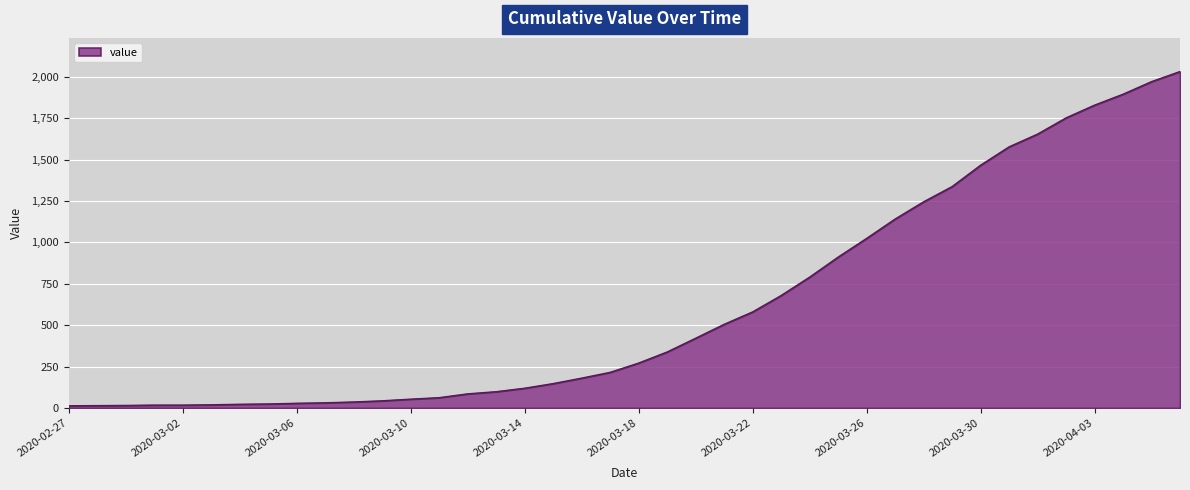

What is the greatest value displayed?

2032